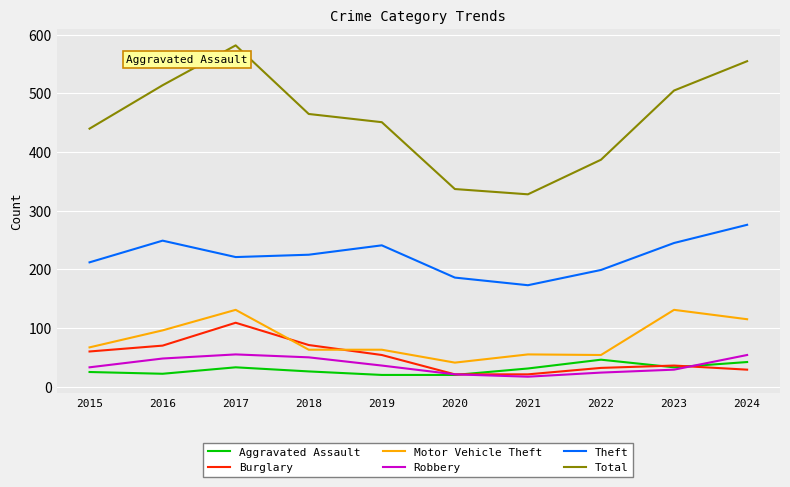

At which category does Total reach its first local peak?

2017